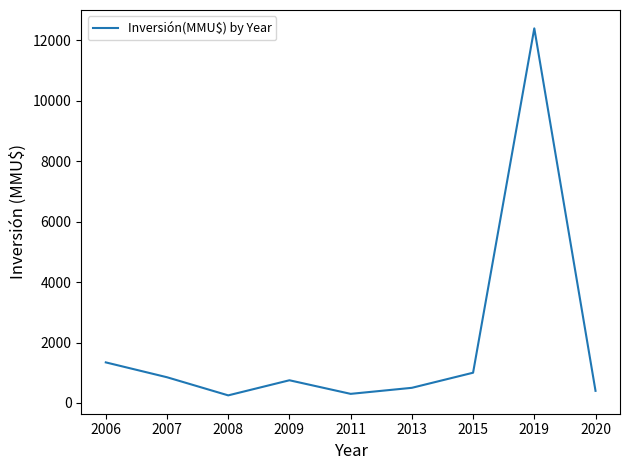

True or false: the data shows 771 at 2006.

False